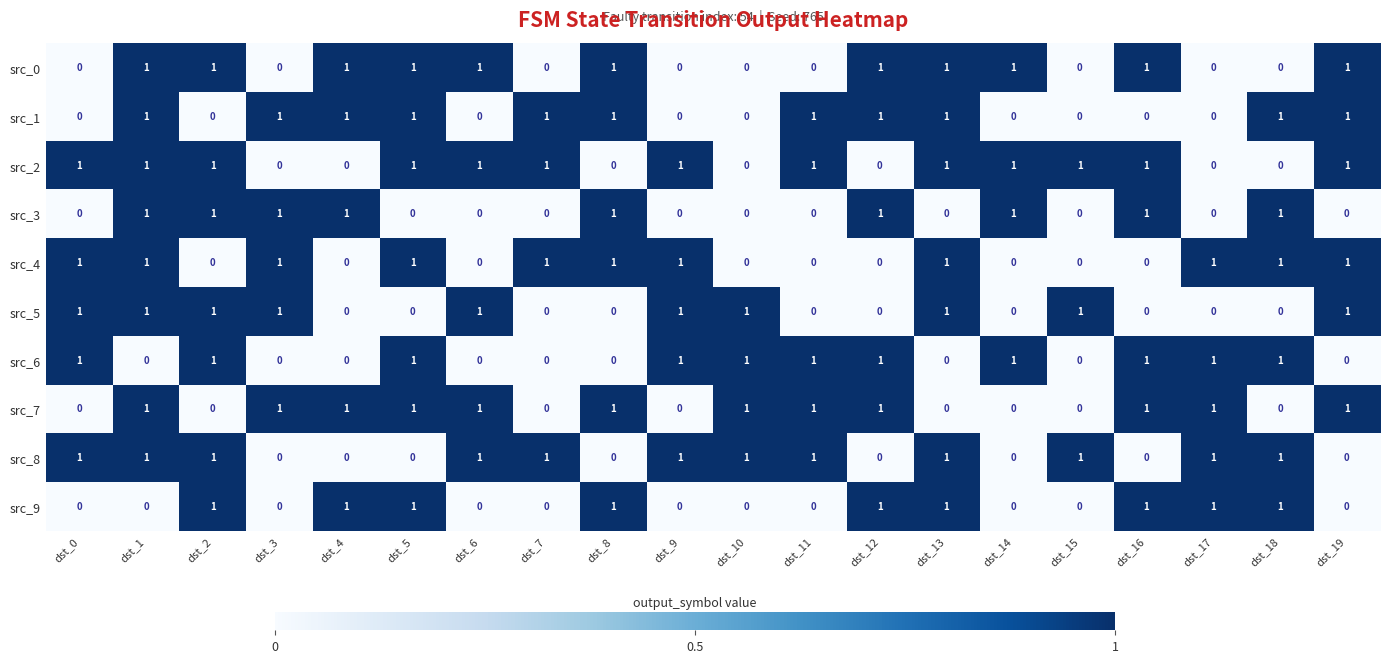

At which category is the sum across all series the highest?

dst_1